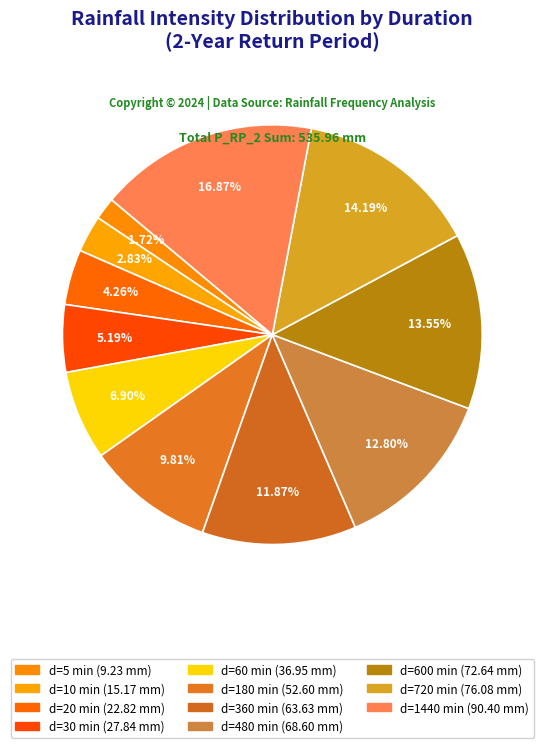

What is the largest slice in the pie chart?

1440